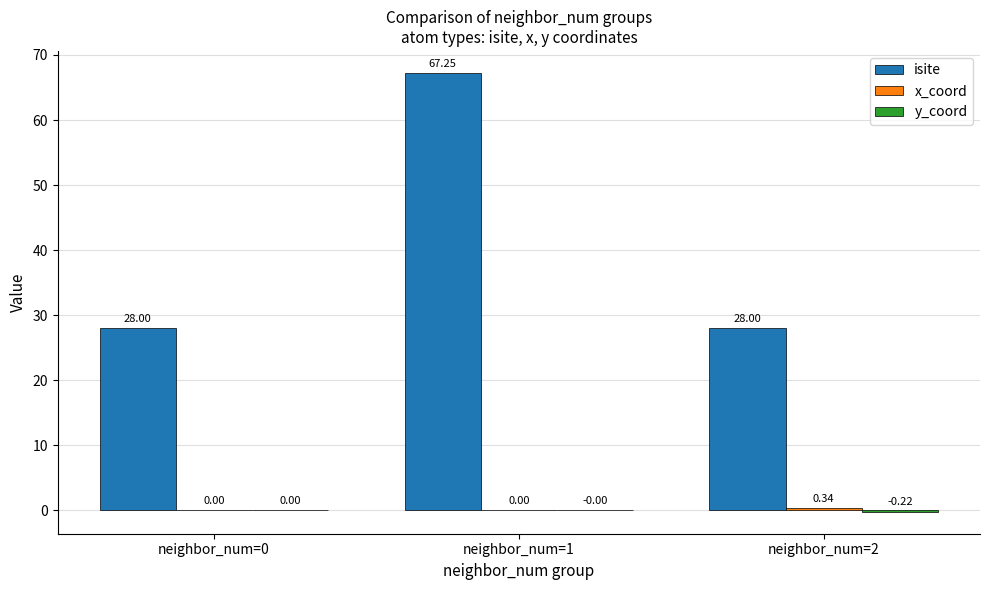

How many categories are shown in the chart?

3